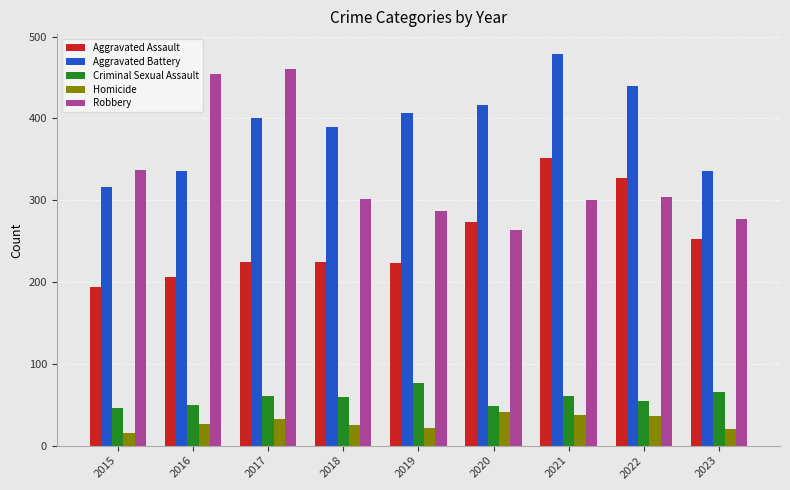

What is the difference between the highest and lowest values at 2017?

427